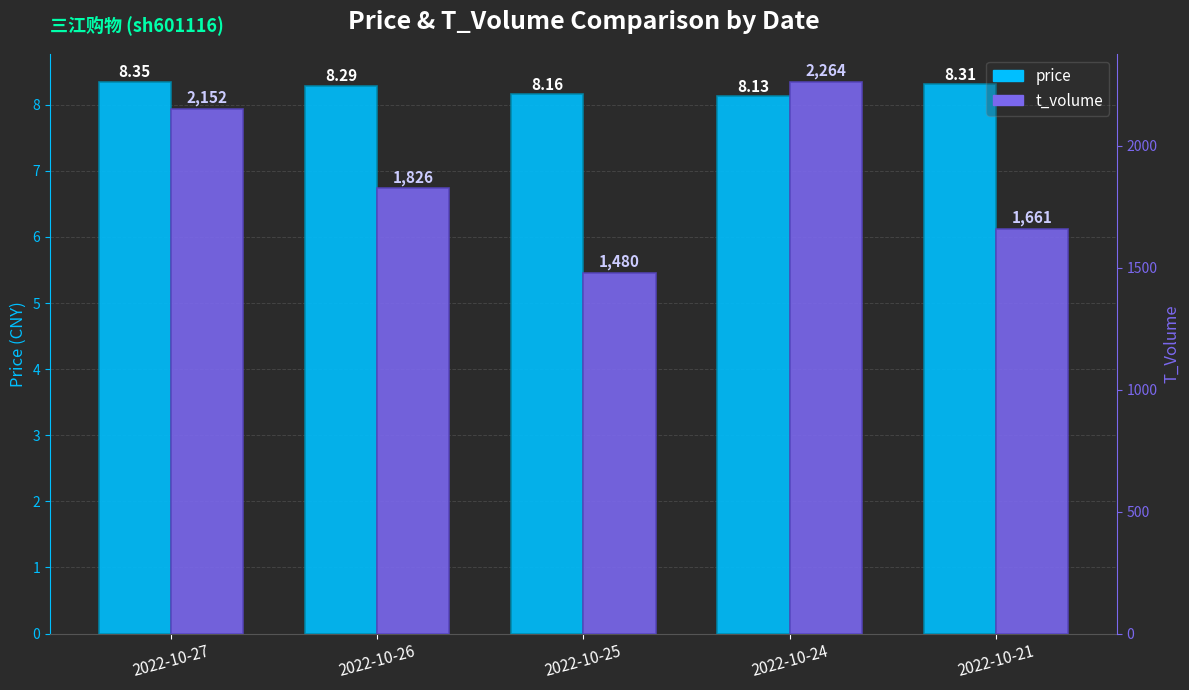

What is the value of the price bar at the 2nd from the left?

8.3